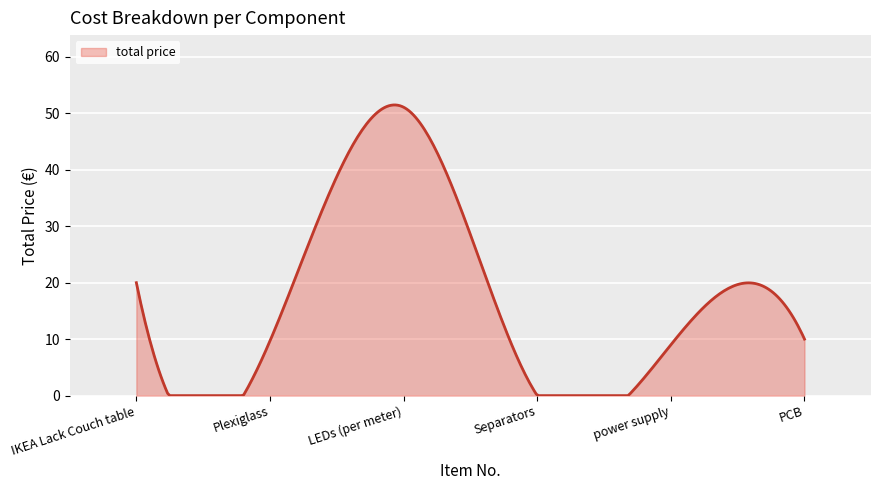

What is the greatest value displayed?

51.4